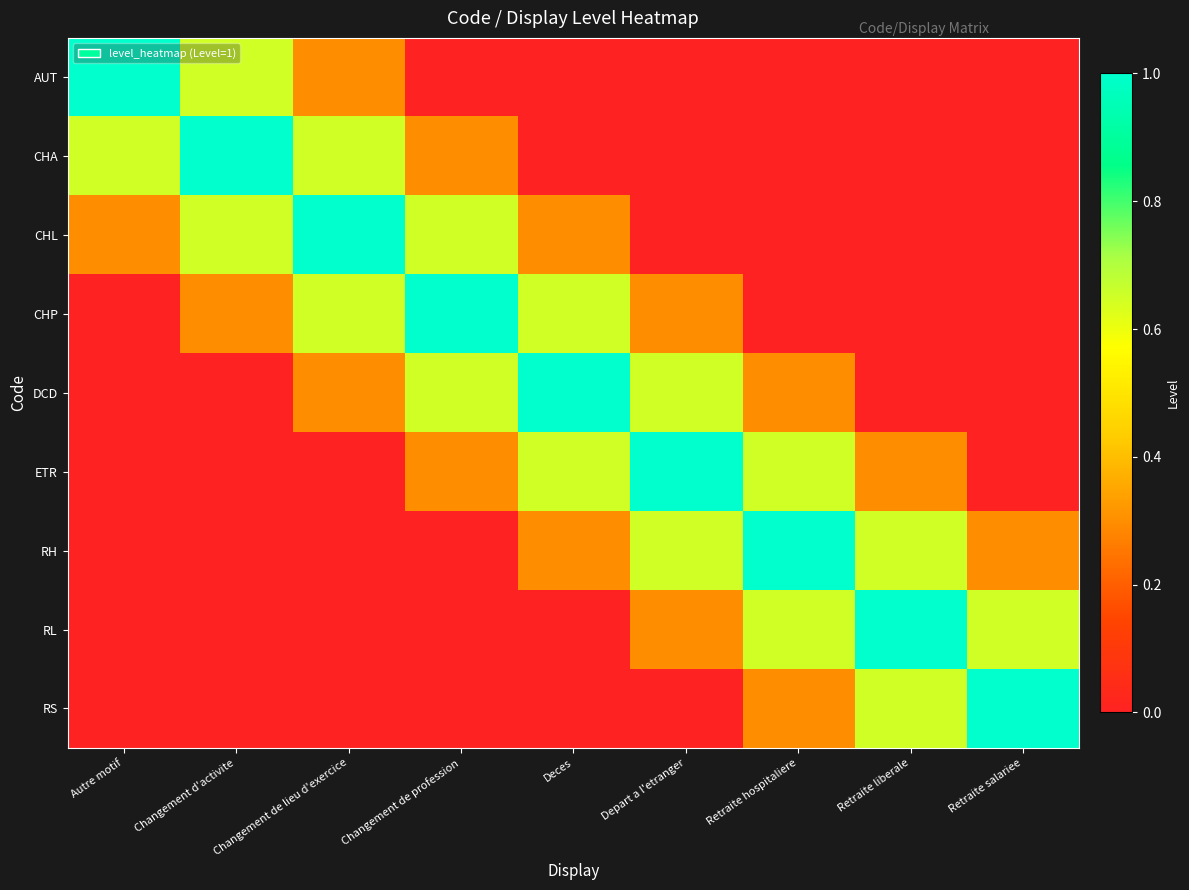

How many categories are shown in the chart?

9